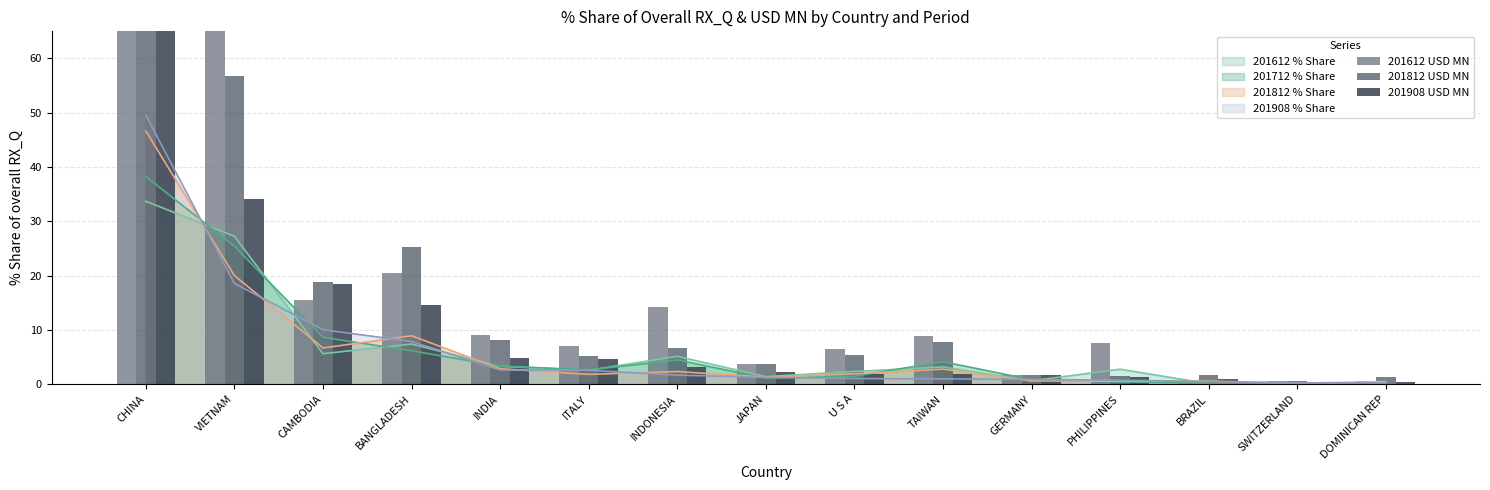

What value does the 201812 USD MN series have at ITALY?

5.1